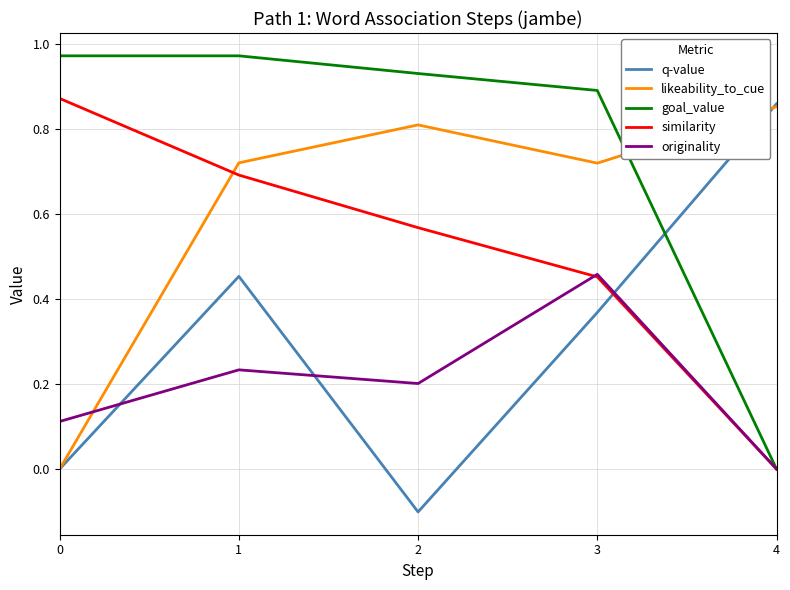

Where do similarity and originality first cross each other?

2 and 3